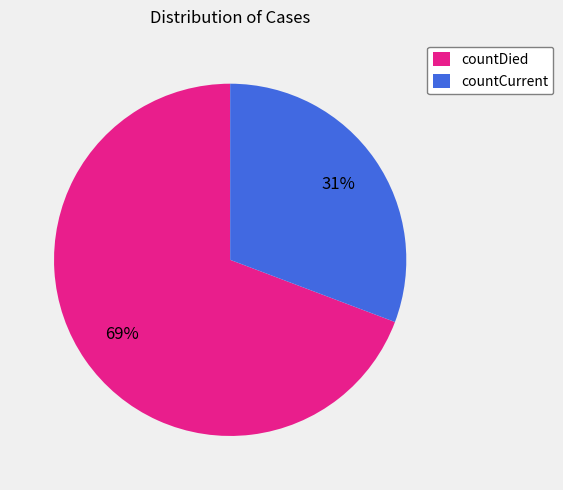

To the nearest percent, what portion does countCurrent represent?

31%